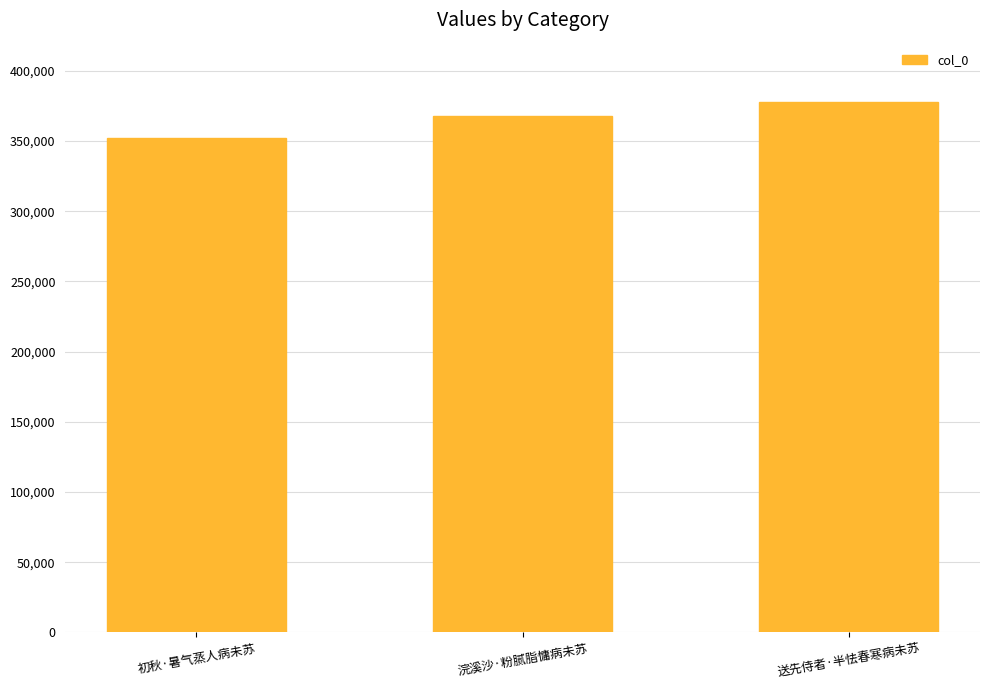

What is the label of the 2nd bar from the left?

浣溪沙·粉腻脂慵病未苏